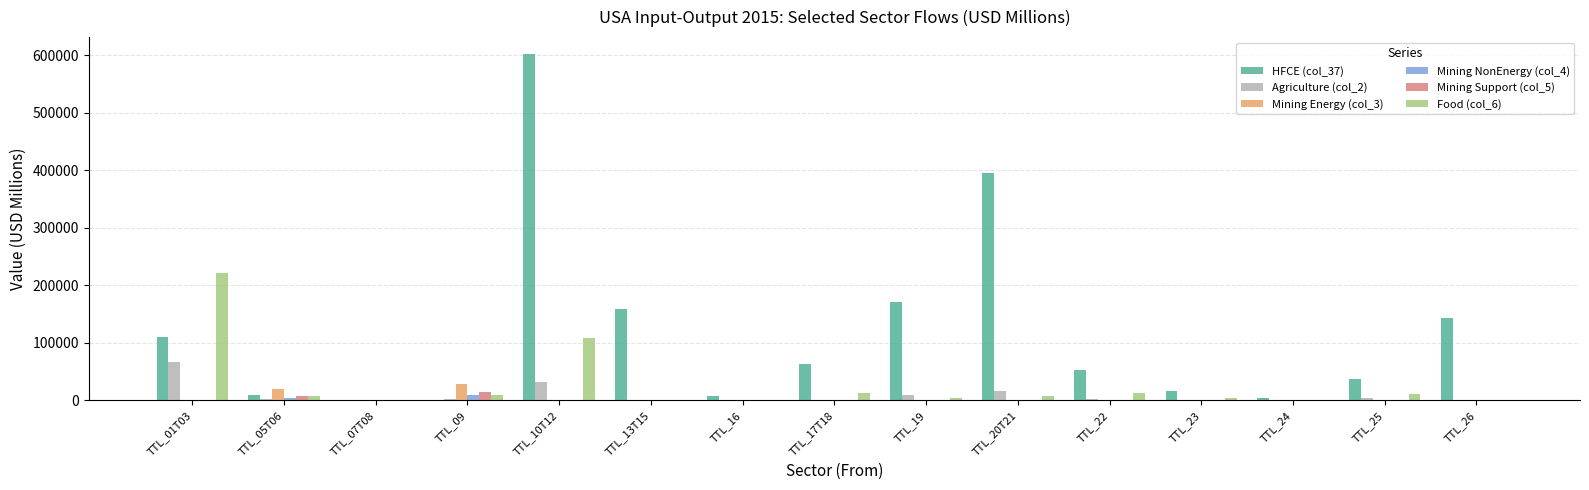

What is the sum of all Agriculture (col_2) values?

140621.8